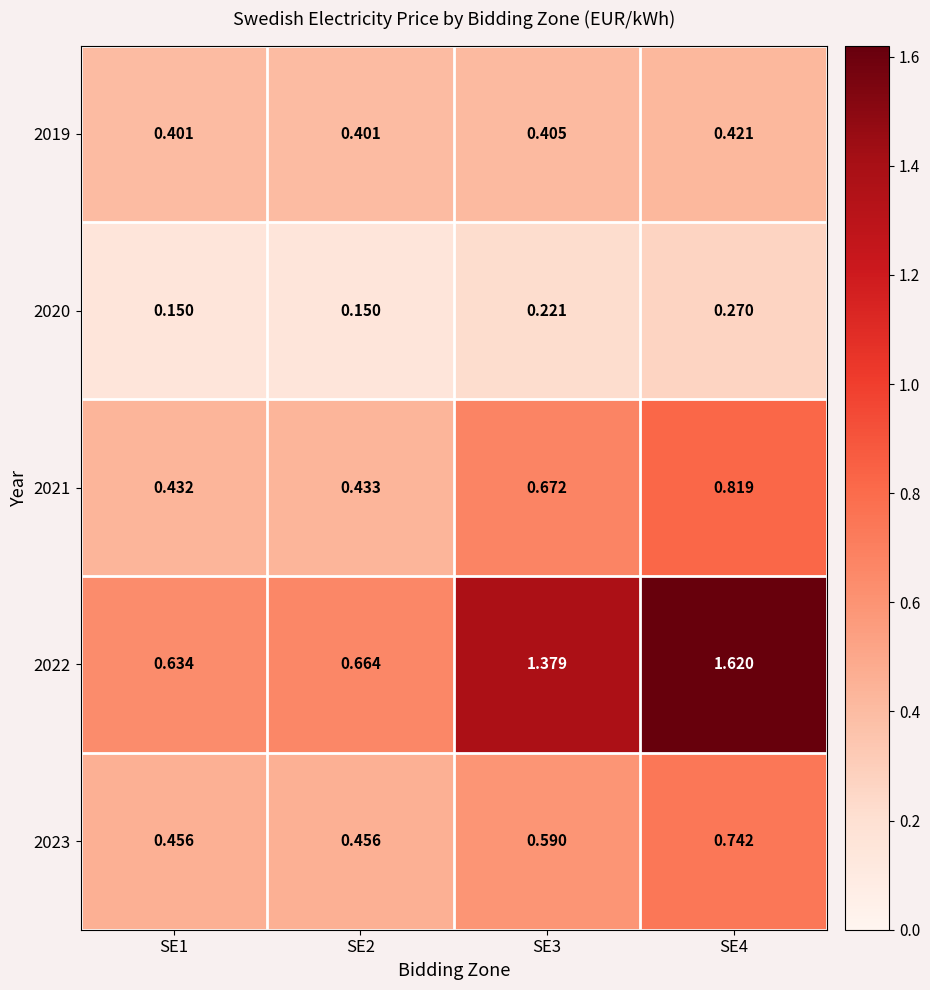

Is the value of 2021 at SE4 greater than the value of 2020 at SE1?

Yes